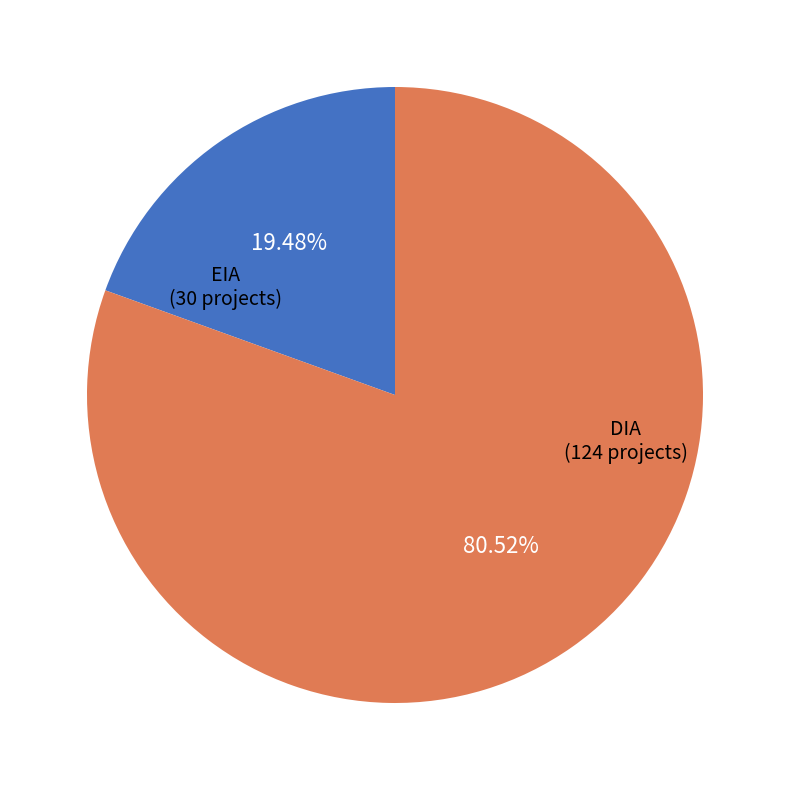

What percentage is the DIA slice, to the nearest percent?

81%